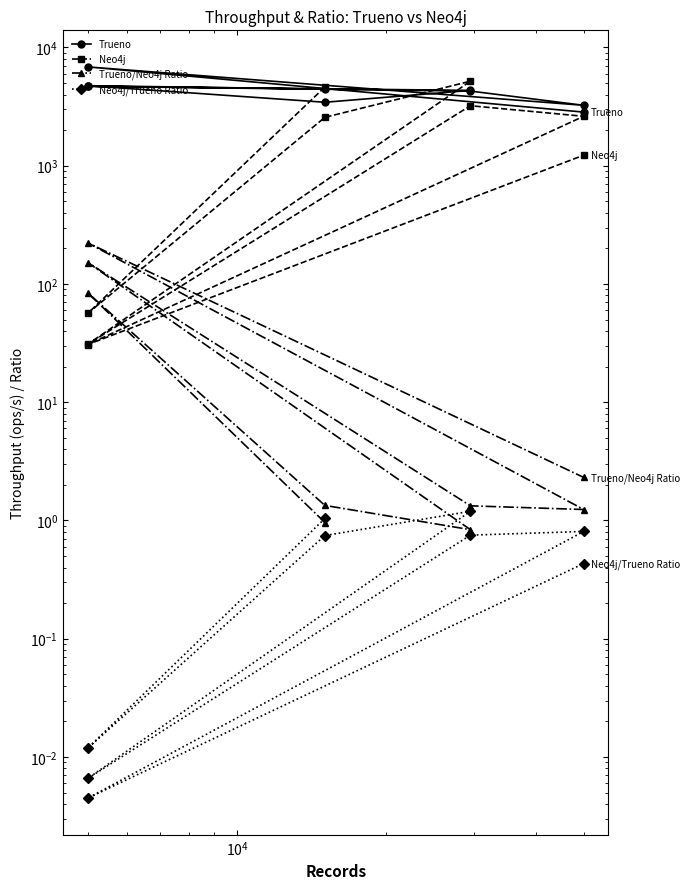

In Neo4j, how many points are lower than both neighbors (excluding endpoints)?

3